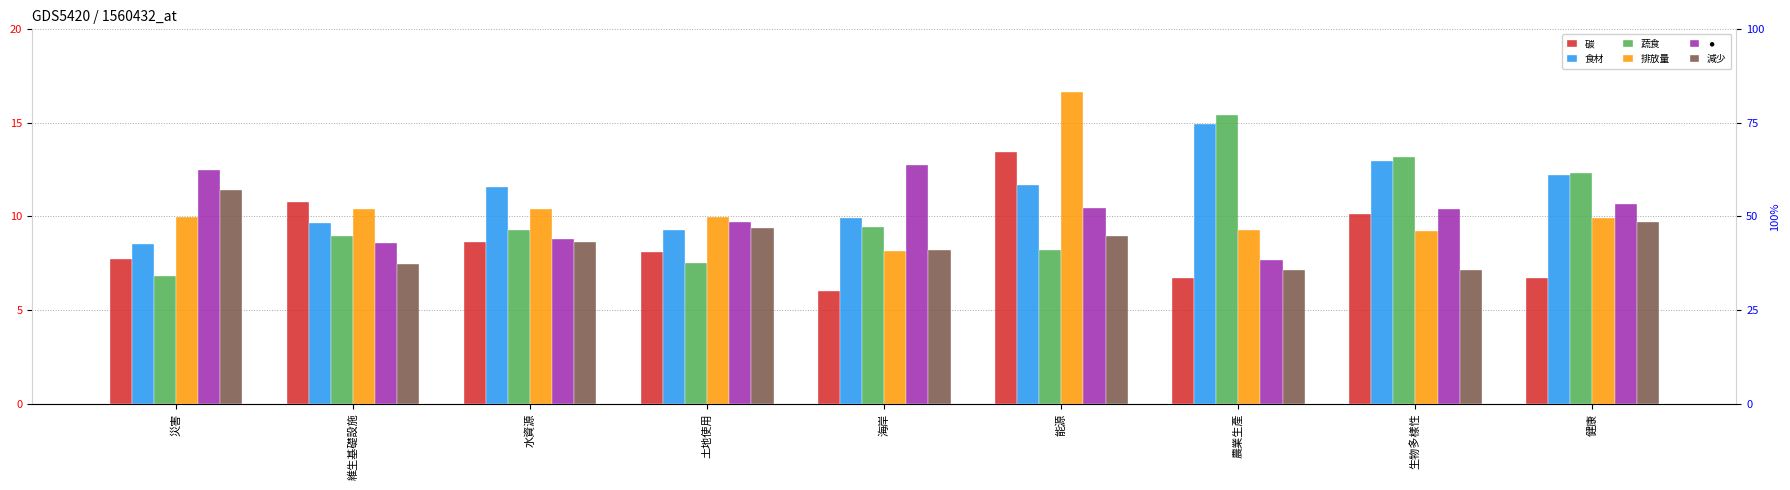

Reading right to left, extract all data points from this chart.

碳: 健康=0.3	生物多樣性=0.4	農業生產=0.3	能源=0.5	海岸=0.2	土地使用=0.3	水資源=0.3	維生基礎設施=0.4	災害=0.3
食材: 健康=0.5	生物多樣性=0.5	農業生產=0.6	能源=0.4	海岸=0.4	土地使用=0.3	水資源=0.4	維生基礎設施=0.4	災害=0.3
蔬食: 健康=0.5	生物多樣性=0.5	農業生產=0.6	能源=0.3	海岸=0.4	土地使用=0.3	水資源=0.3	維生基礎設施=0.3	災害=0.3
排放量: 健康=0.4	生物多樣性=0.3	農業生產=0.3	能源=0.6	海岸=0.3	土地使用=0.4	水資源=0.4	維生基礎設施=0.4	災害=0.4
⚫: 健康=0.4	生物多樣性=0.4	農業生產=0.3	能源=0.4	海岸=0.5	土地使用=0.4	水資源=0.3	維生基礎設施=0.3	災害=0.5
減少: 健康=0.4	生物多樣性=0.3	農業生產=0.3	能源=0.3	海岸=0.3	土地使用=0.4	水資源=0.3	維生基礎設施=0.3	災害=0.4